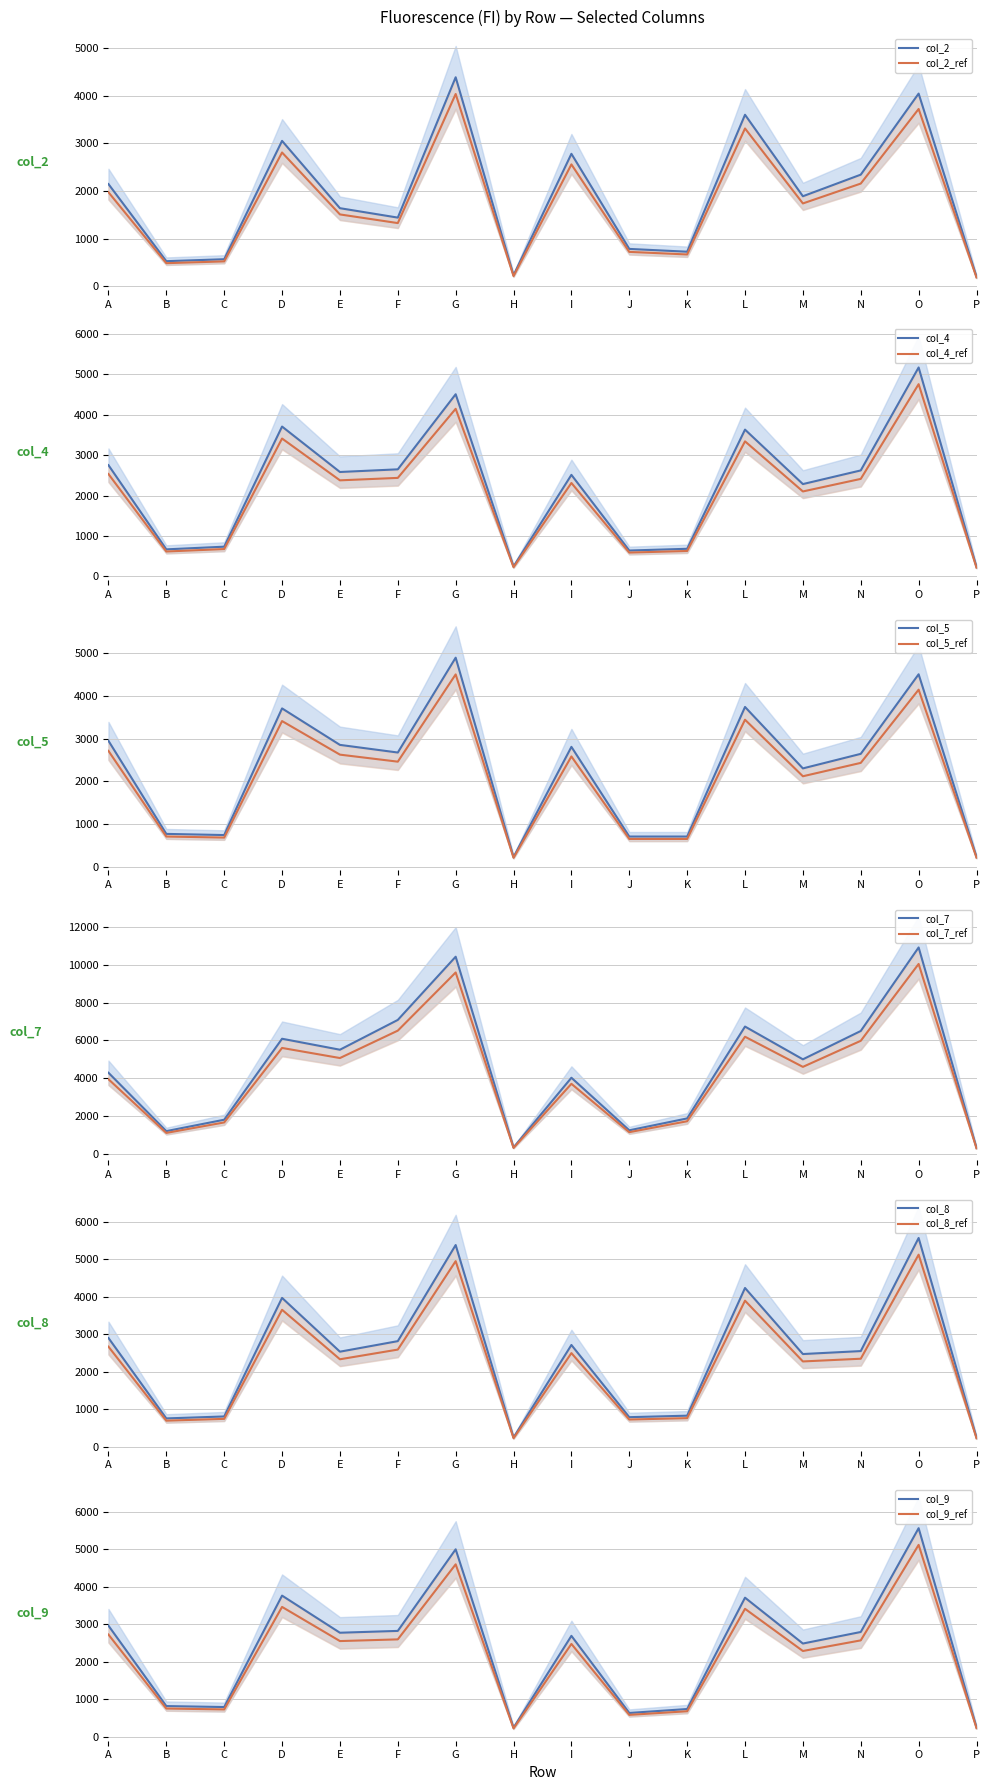

What is the difference between the highest and lowest values at D?

3032